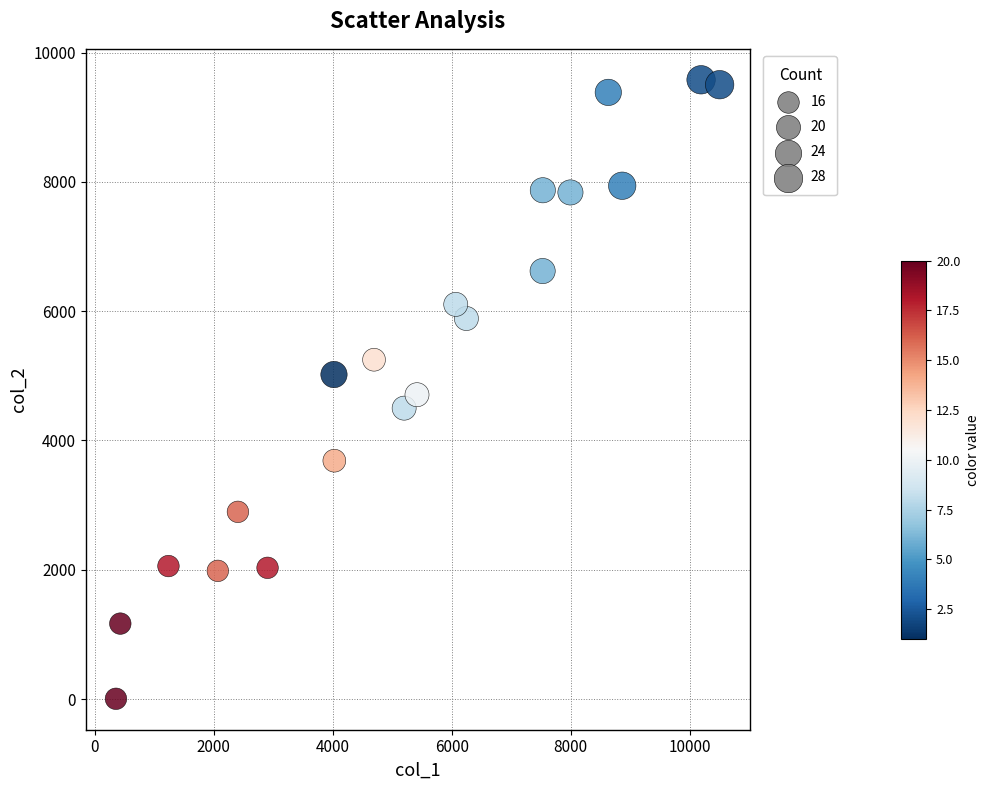

What is the range of X values (max minus min)?

10143